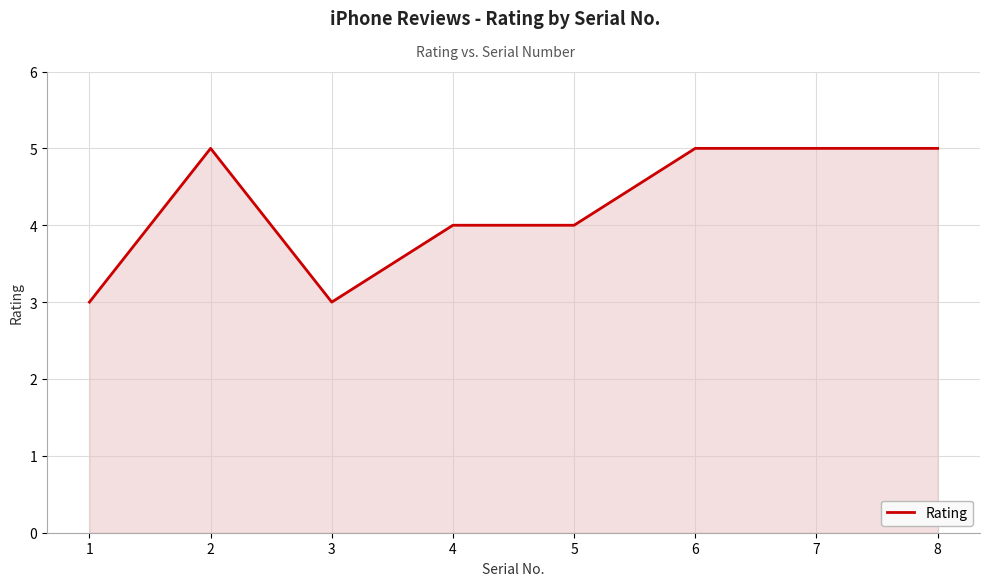

Does the chart have visible grid lines?

Yes